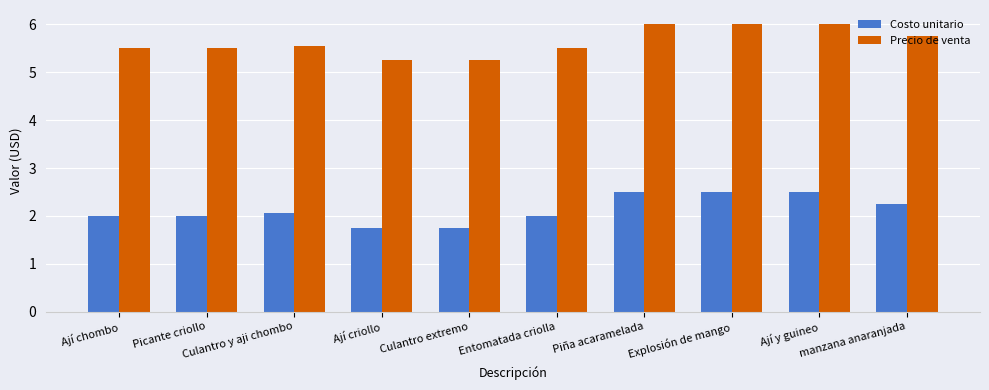

What is the minimum value shown in the chart?

1.8